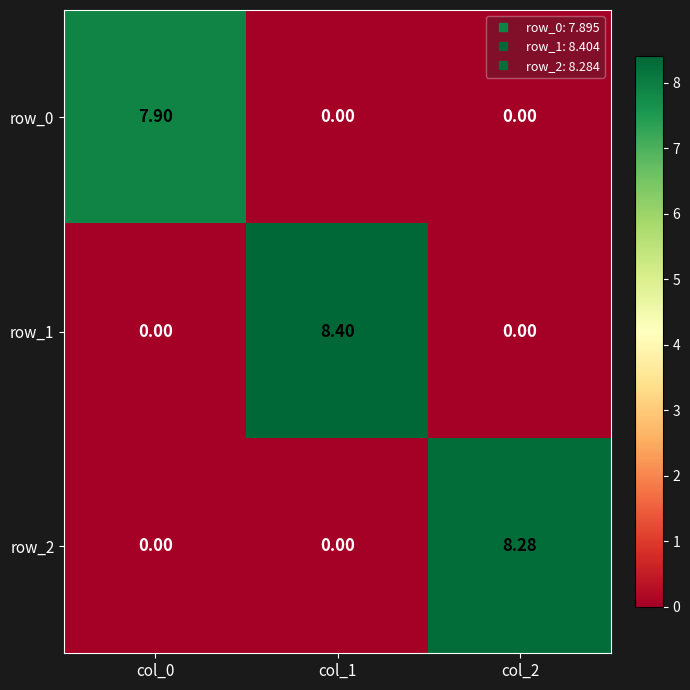

What is the total value across all series at col_0?

7.9